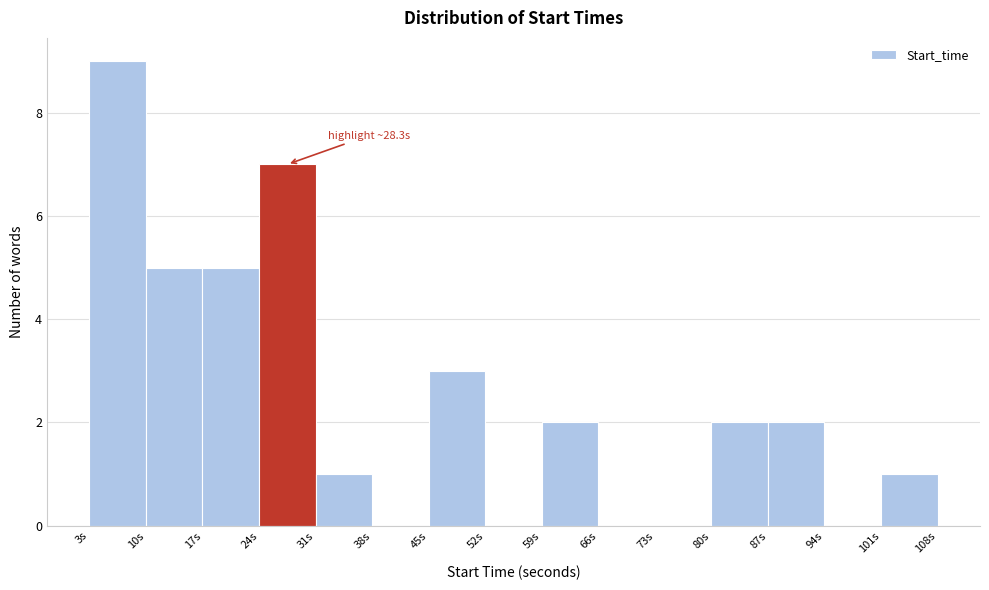

Which range on the x-axis has the tallest bar?

3 to 10